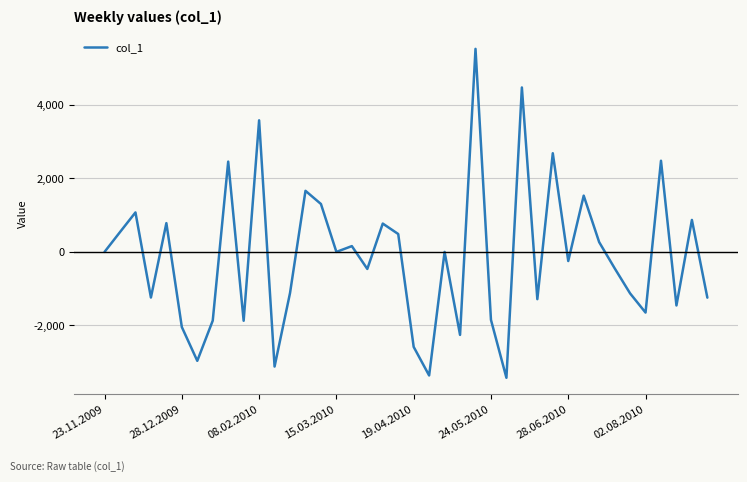

What is the difference between the maximum and minimum values?

8955.0